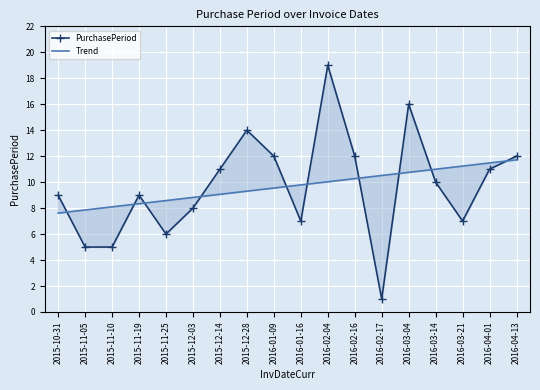

True or false: Trend and PurchasePeriod intersect in this chart.

True